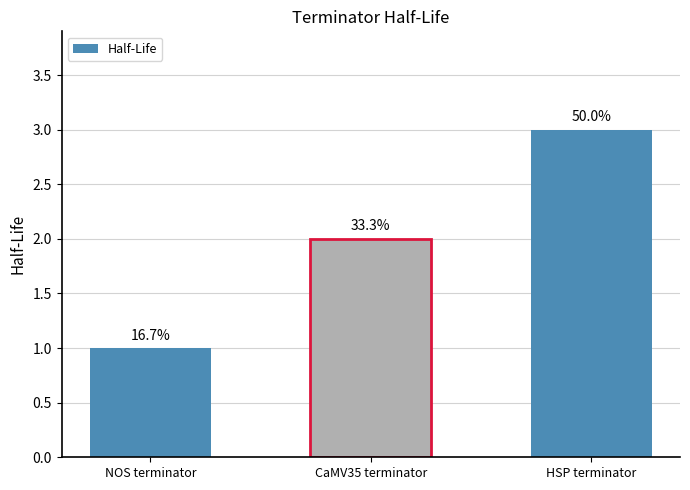

List the labels in order of value, largest first.

HSP terminator, CaMV35 terminator, NOS terminator